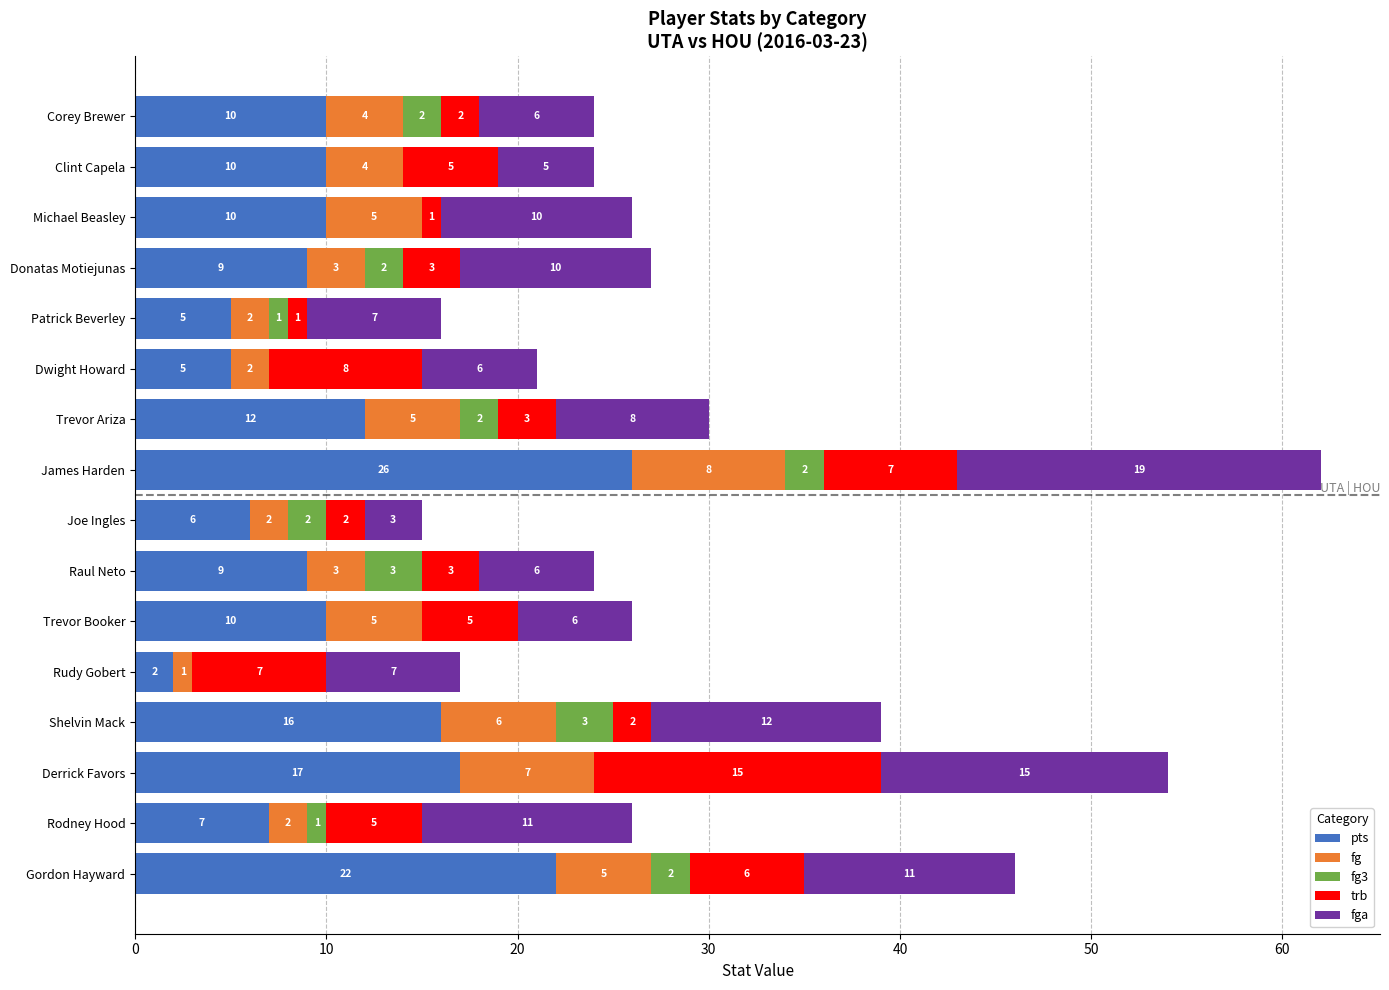

The pts series shows 19 at Trevor Ariza. True or false?

False